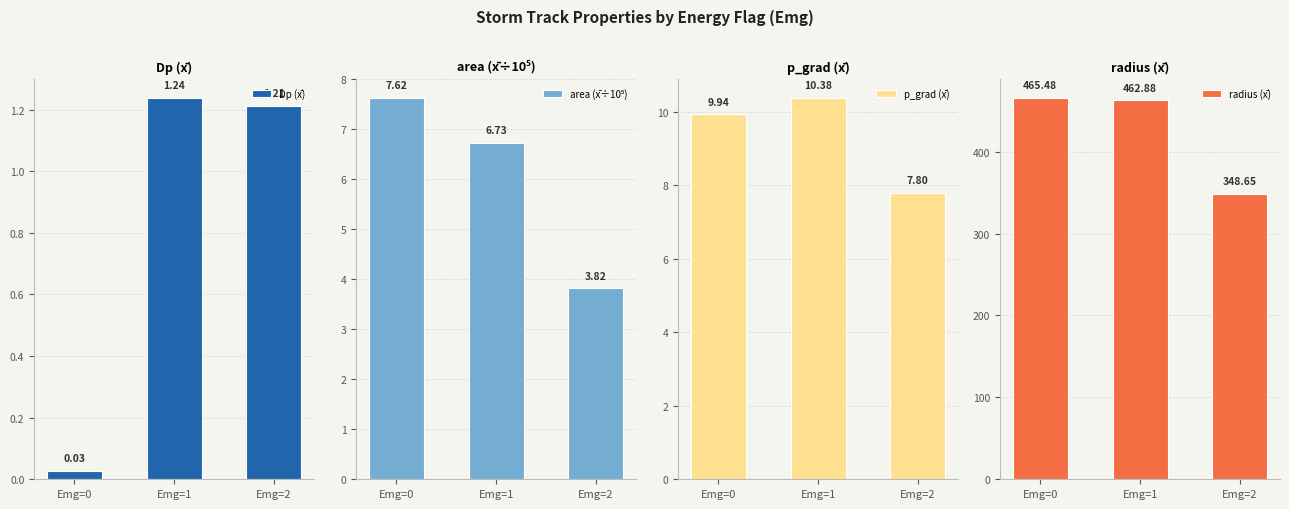

Is the value of Dp (x̄) at Emg=2 greater than the value of area (x̄÷10⁵) at Emg=0?

No